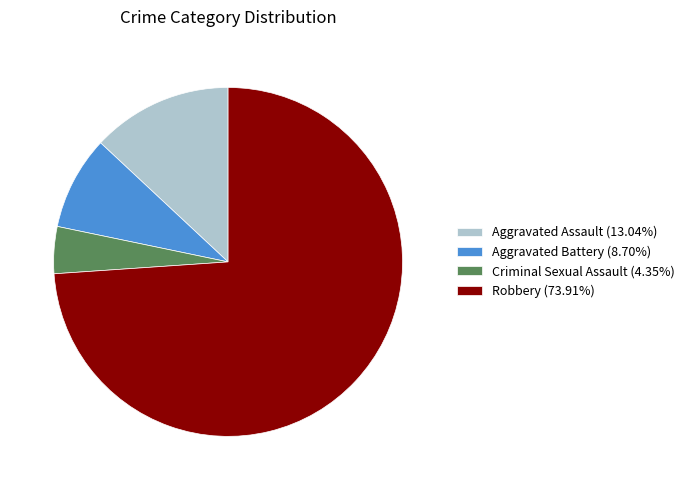

How many slices are in this pie chart?

4